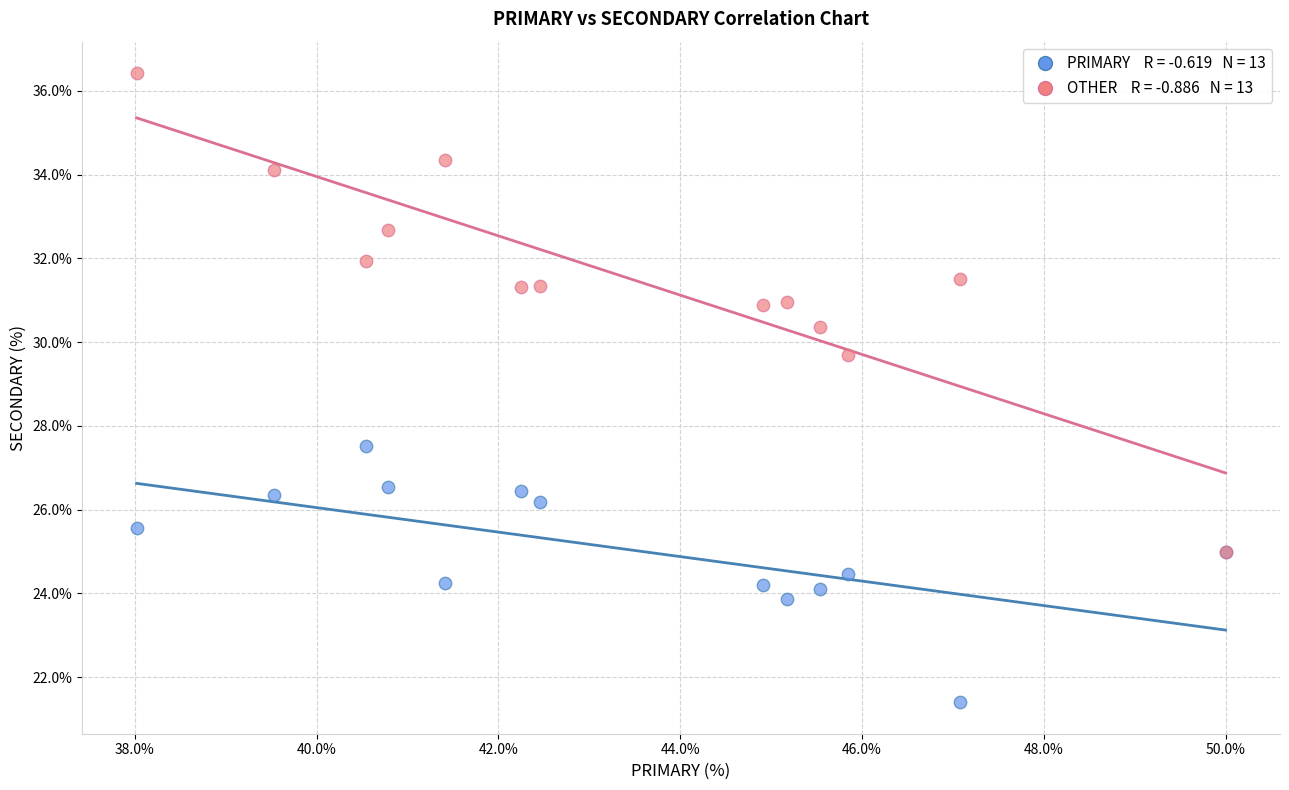

Across all series, what Y value is closest to 28?

27.5